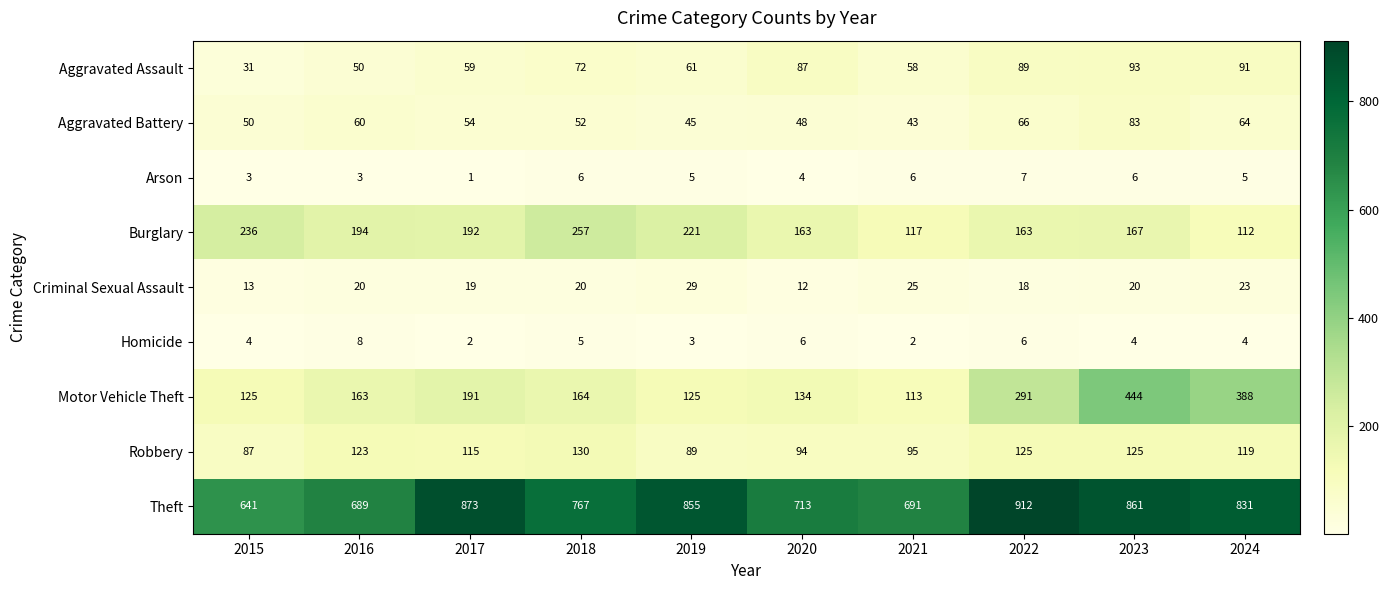

The Homicide series shows 4 at 2024. True or false?

True